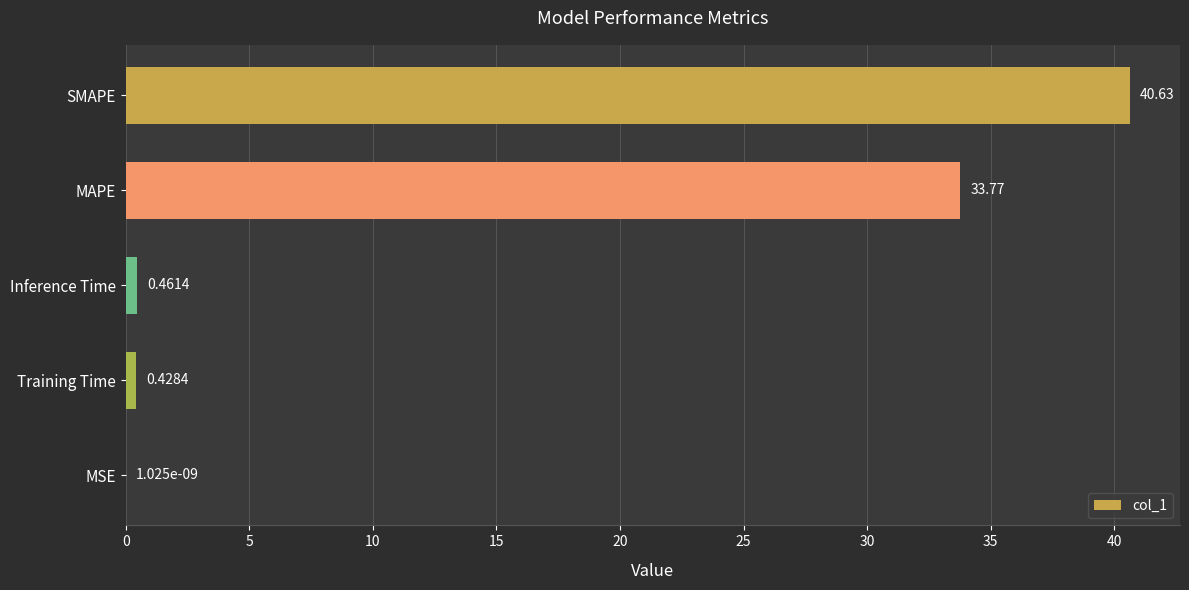

Where is the data nearest to the value 20?

MAPE